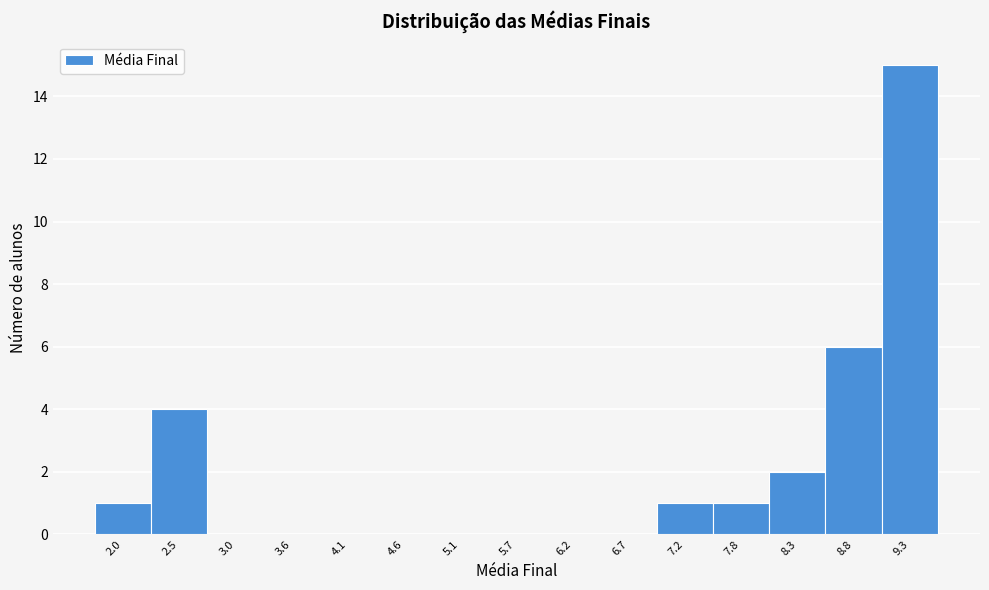

Reading left to right, extract all data points from this chart.

2.0=1	2.5=4	3.0=0	3.6=0	4.1=0	4.6=0	5.1=0	5.7=0	6.2=0	6.7=0	7.2=1	7.8=1	8.3=2	8.8=6	9.3=15